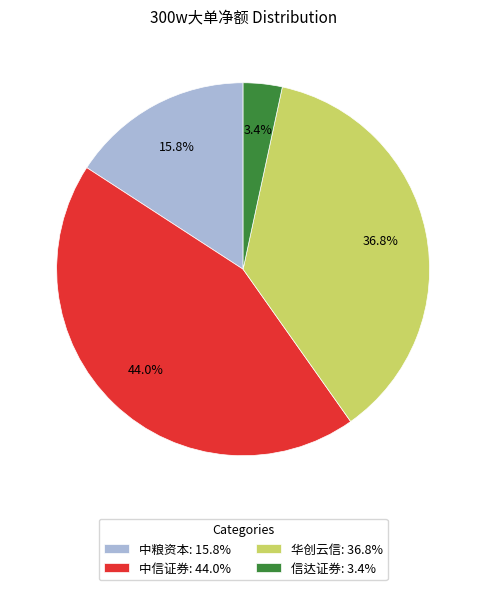

Which has a higher value, 中粮资本: 15.8% or 华创云信: 36.8%?

华创云信: 36.8%